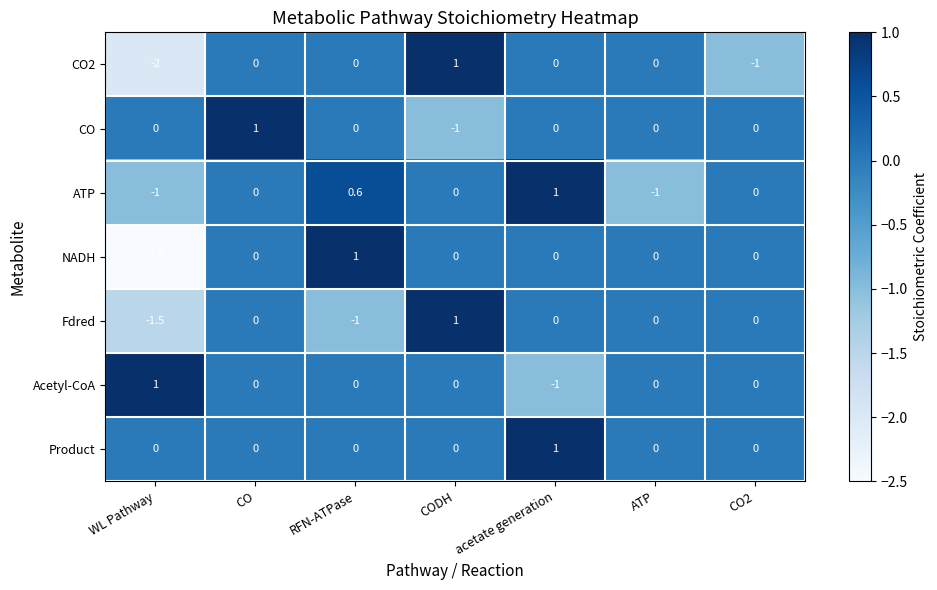

Is it true that CO2 equals -1.9 at ATP?

False